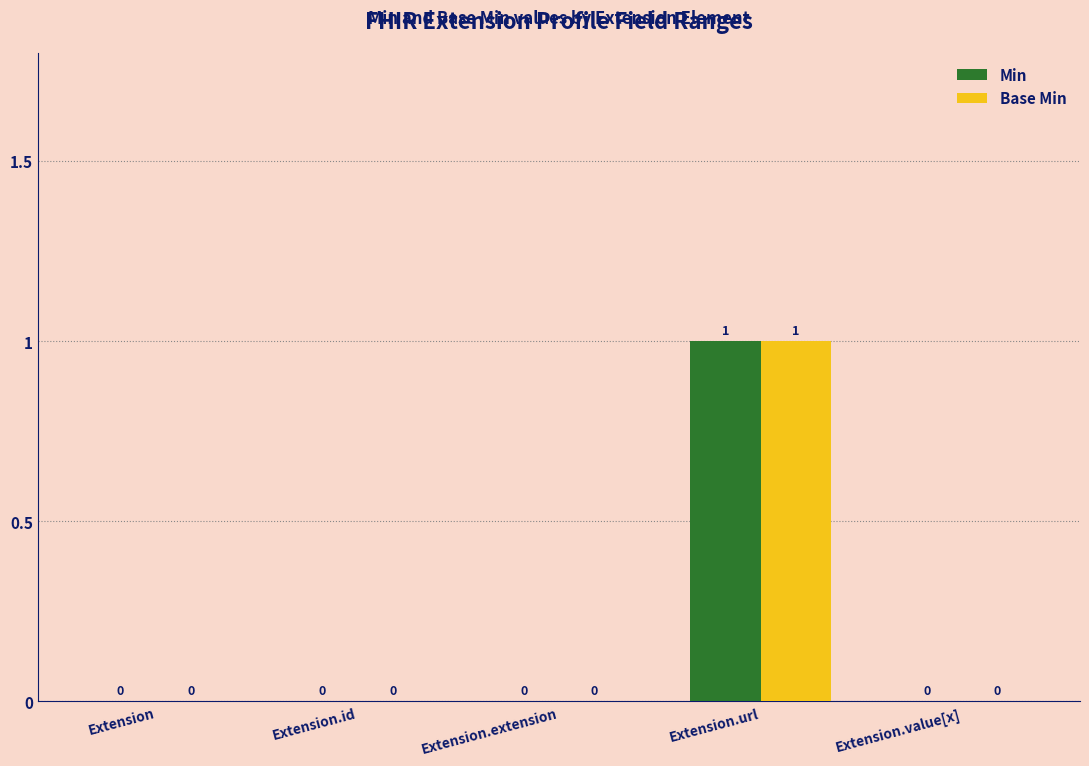

At which label does Min reach its peak?

Extension.url